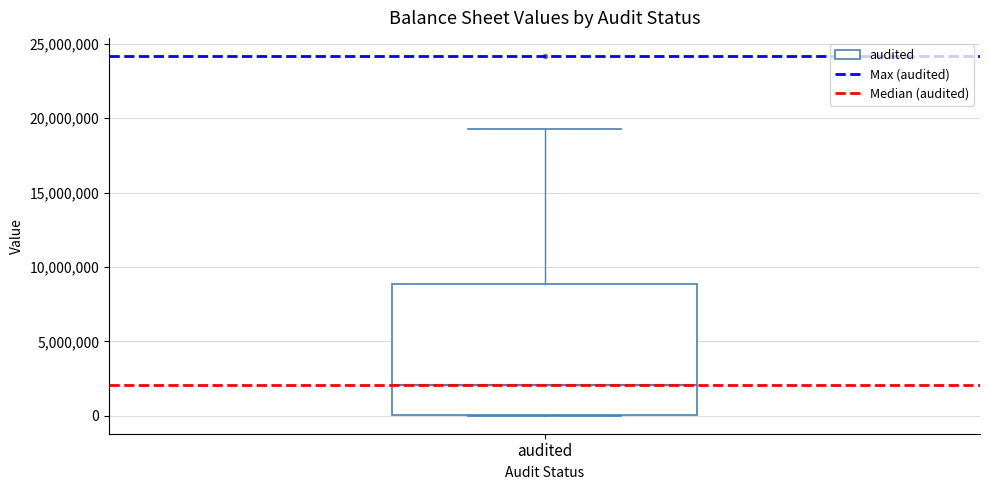

Read this box plot against the y-axis: the position of the median line, the range covered by the box, and the ends of both whiskers. The values are not printed on the chart, so give them approximately, as read against the axis.

median 2000000, box 0 to 9000000, whiskers 0 to 19500000